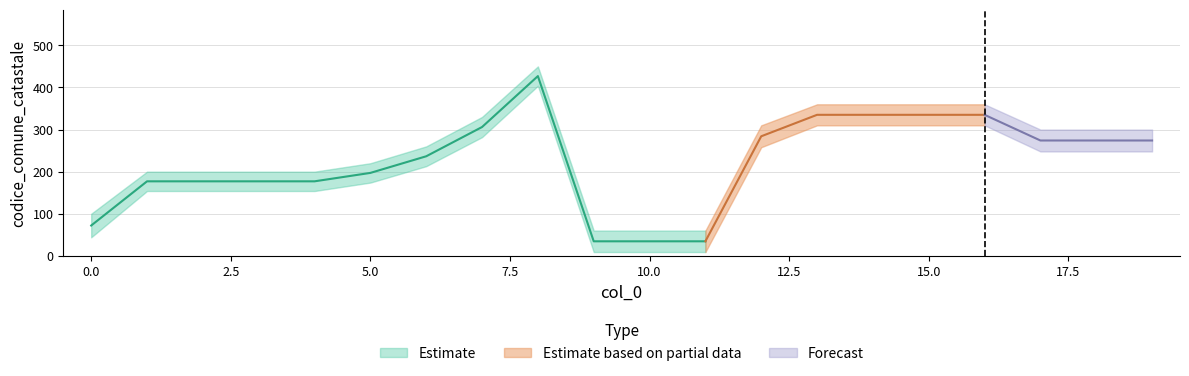

What is the difference between the highest and lowest values at 6?

47